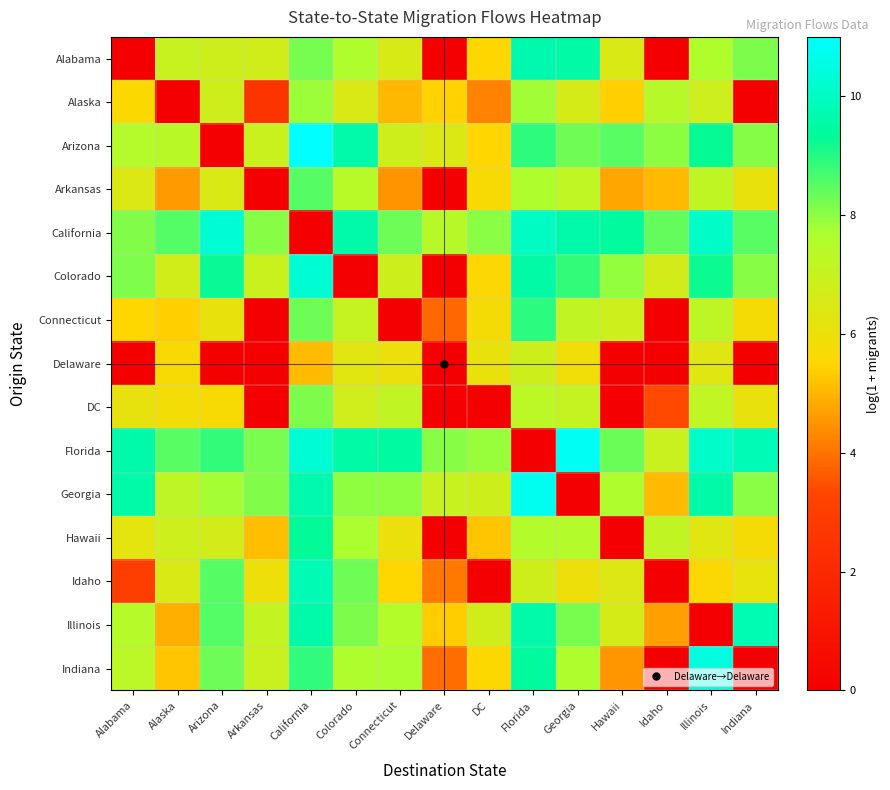

Which category has the highest value across all series?

California